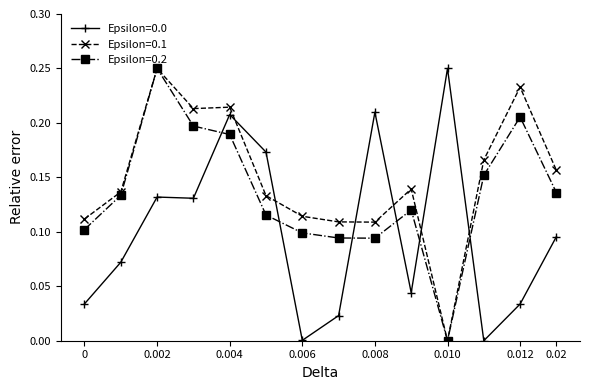

Does the chart have visible grid lines?

No